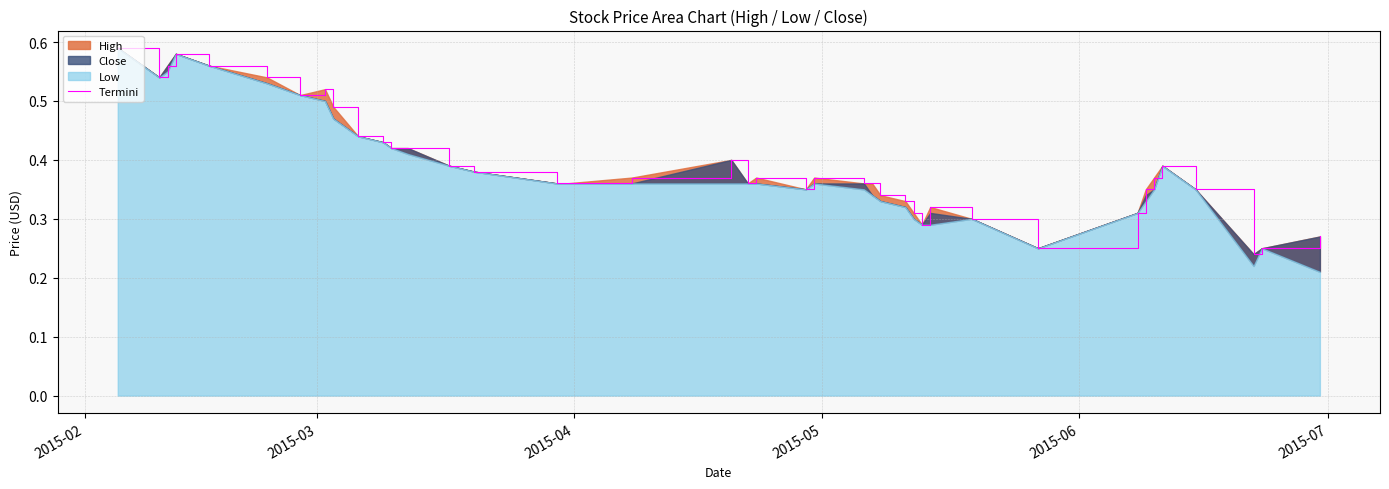

How many interior local peaks (higher than both neighbors) does the data have?

7